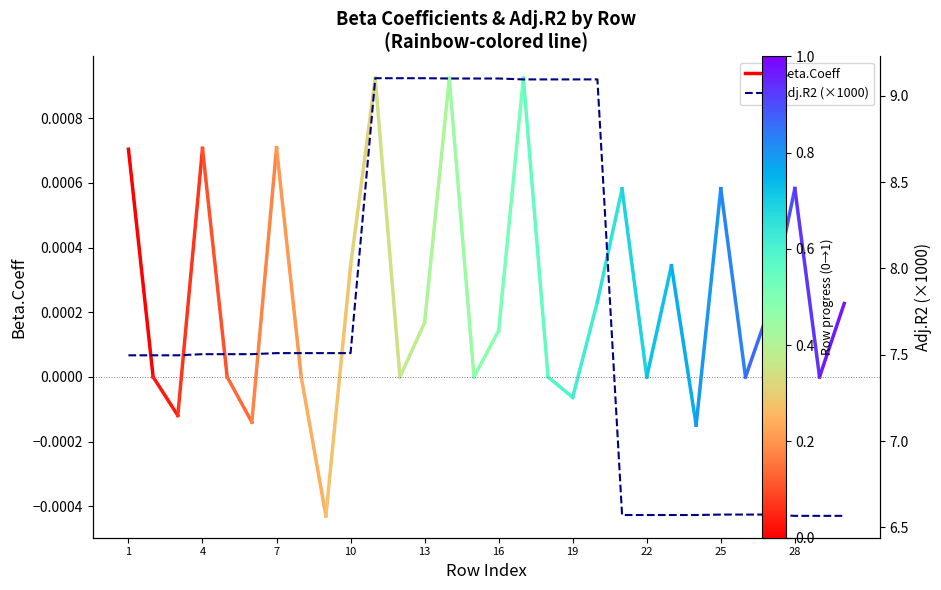

Where is the data nearest to the value 7?

25